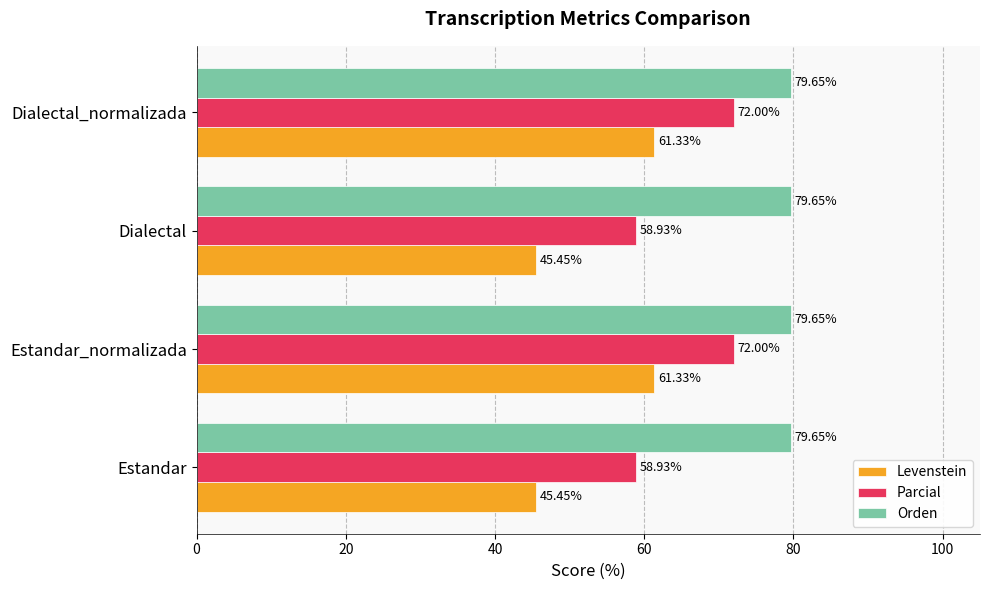

Which series has the largest total across all categories?

Orden